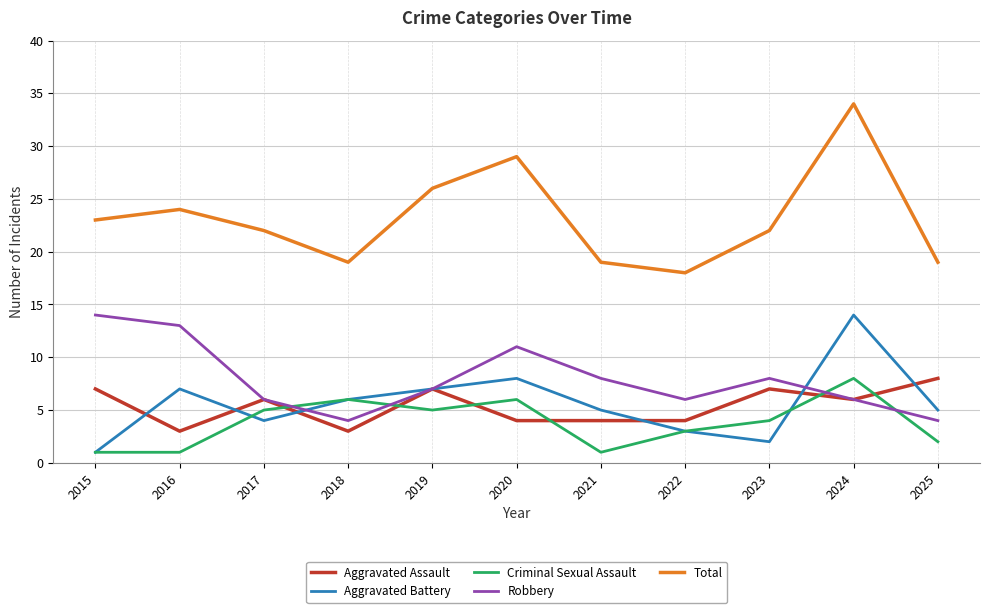

What is the maximum value shown in the chart?

34